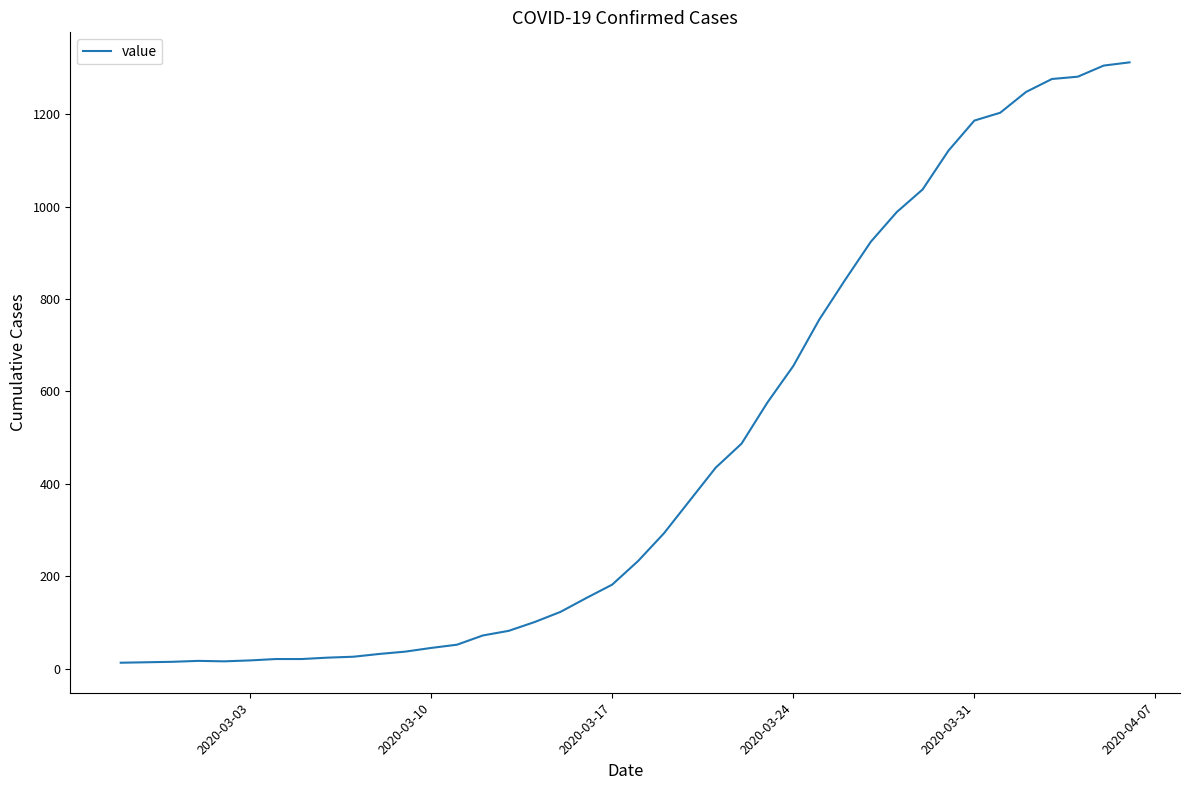

What is the difference between the maximum and minimum values?

1299